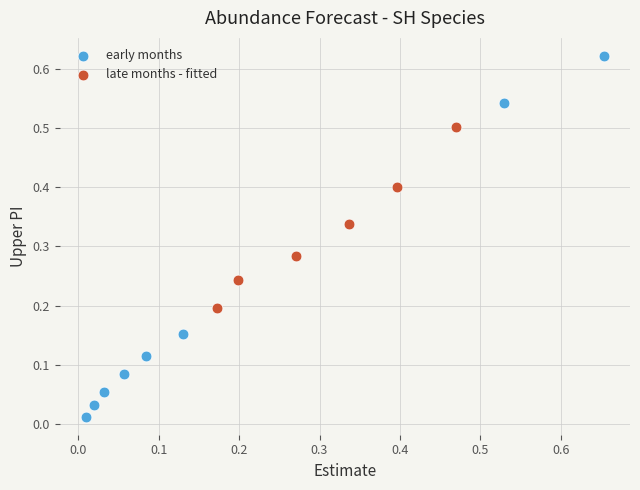

Which series contains the lowest Y value?

early months